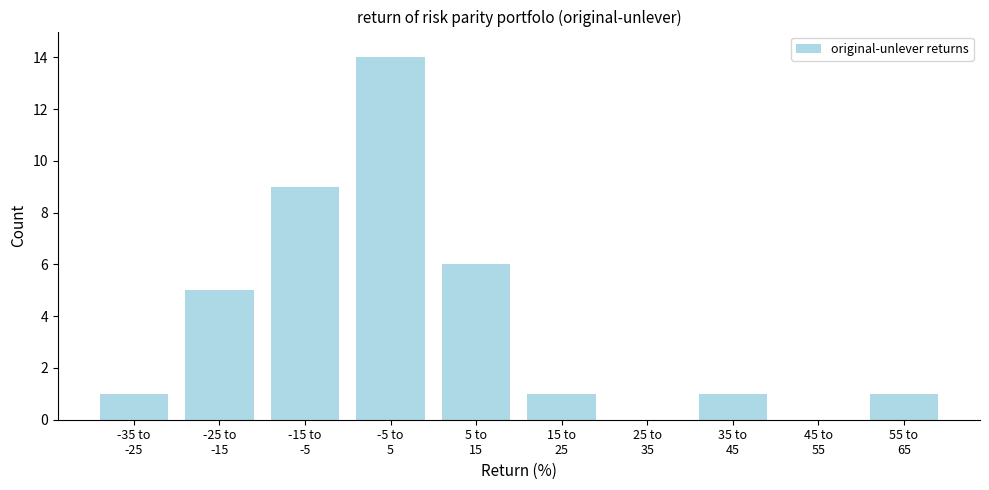

What is the maximum value shown in the chart?

14